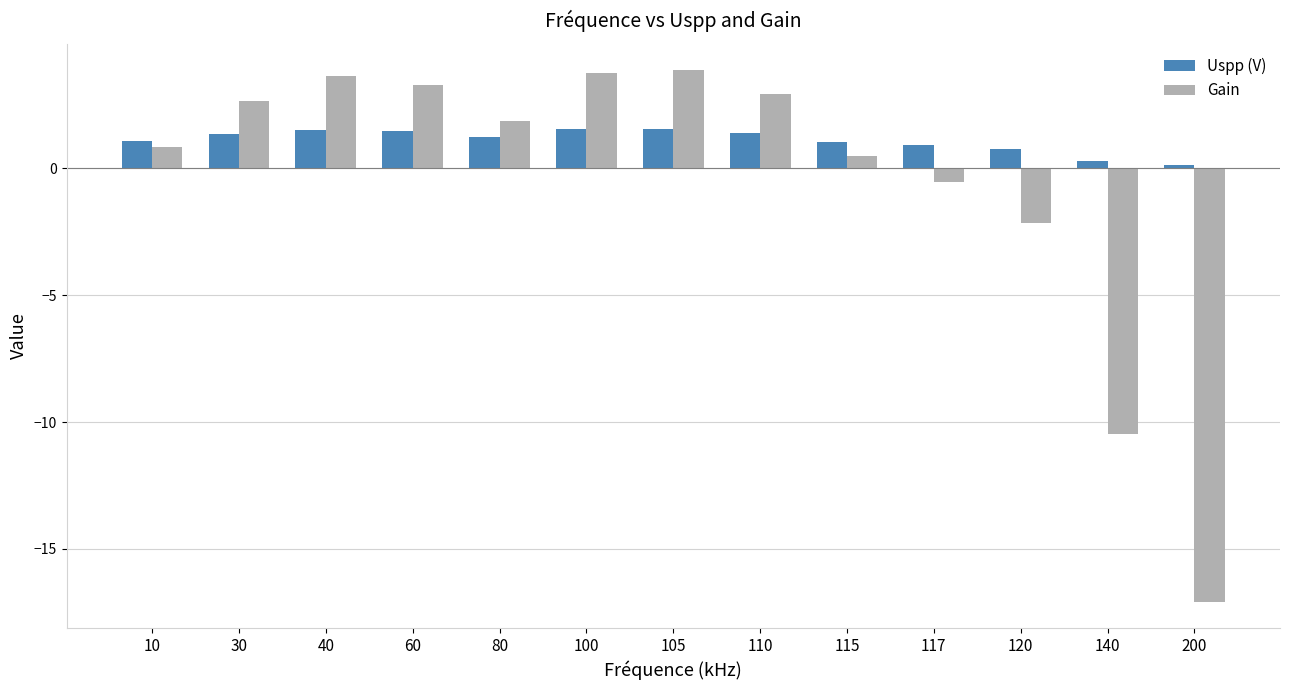

Which series has the largest range (max minus min)?

Gain